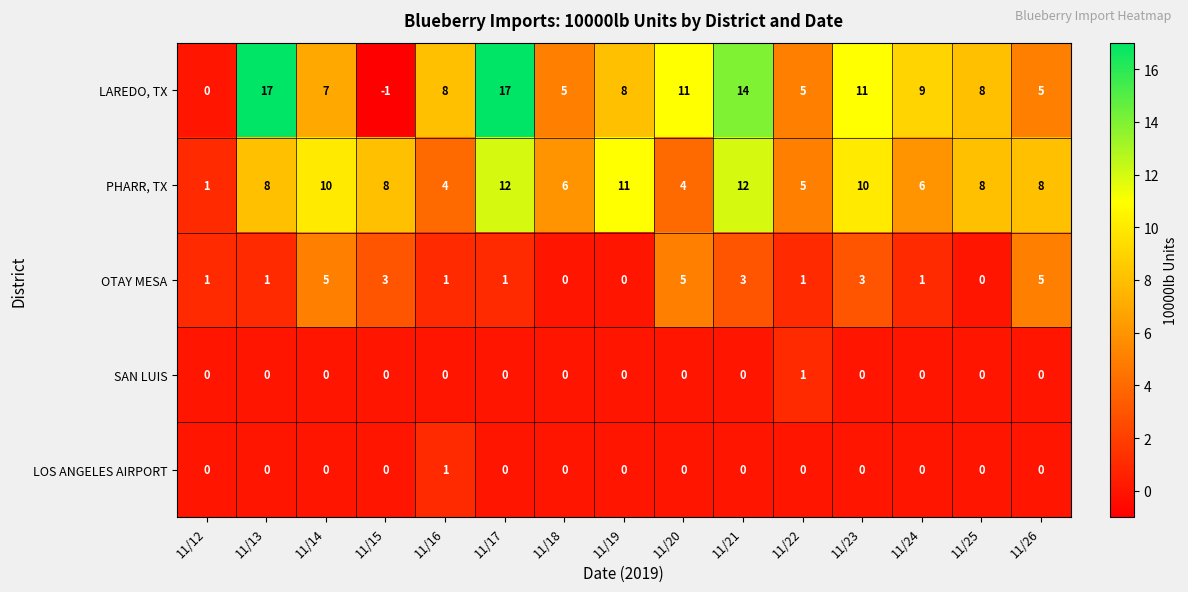

Count the SAN LUIS values in the range 0 to 1.

15